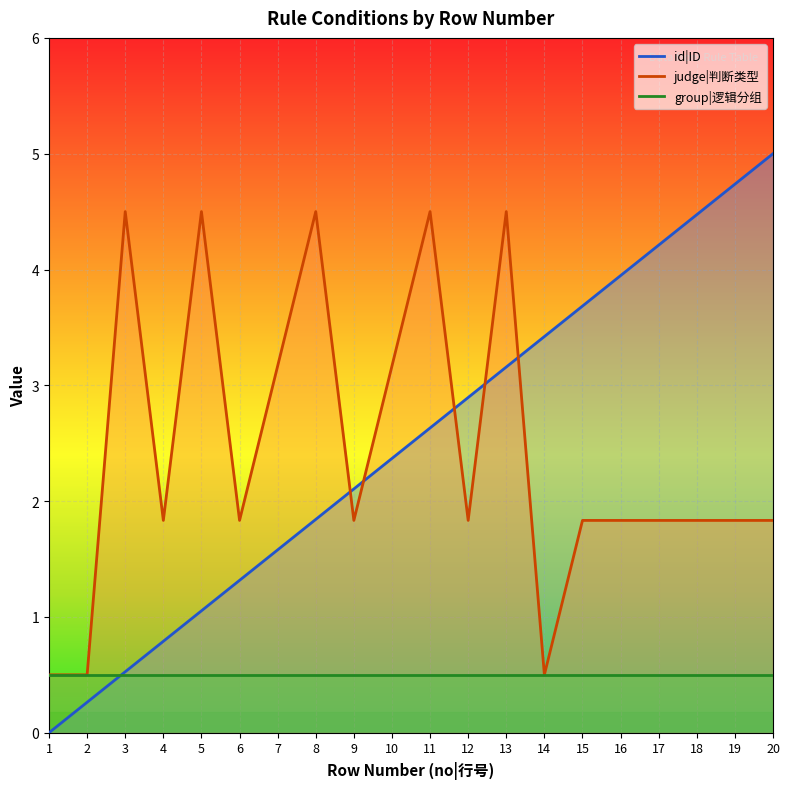

How many data points does each series have?

20